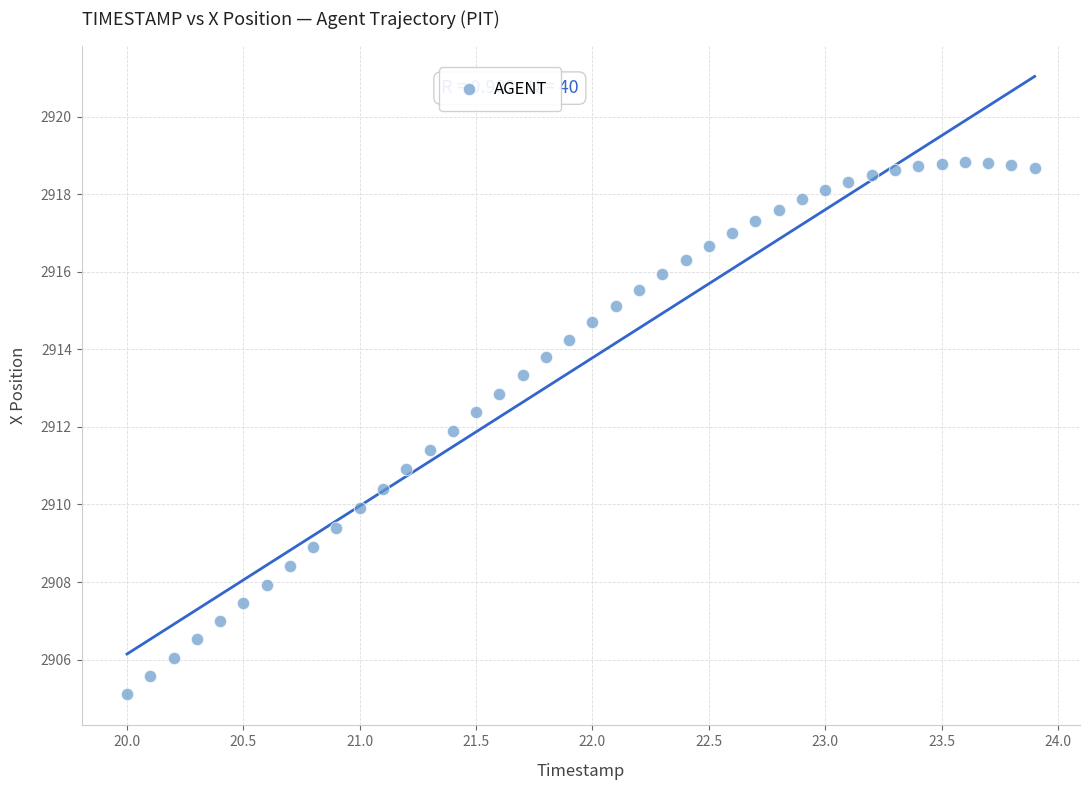

What is the range of Y values (max minus min)?

13.7